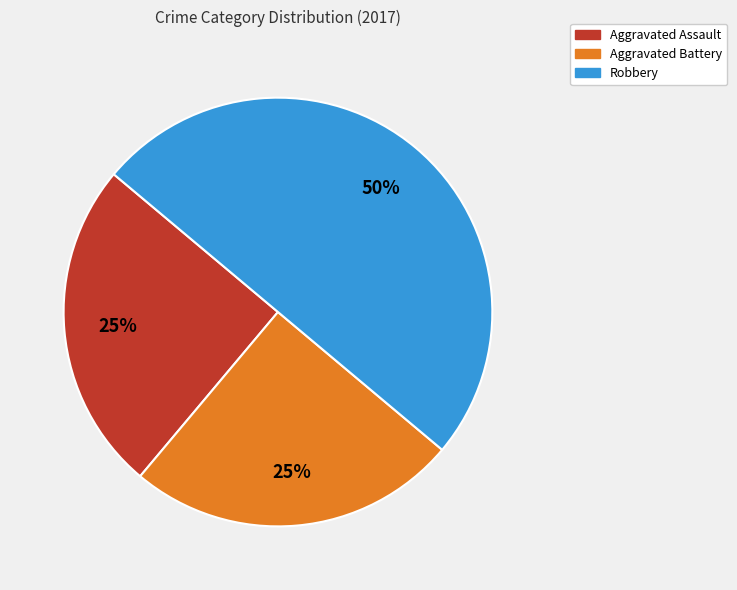

To the nearest percent, what is the difference between the largest and smallest slice percentages?

25%